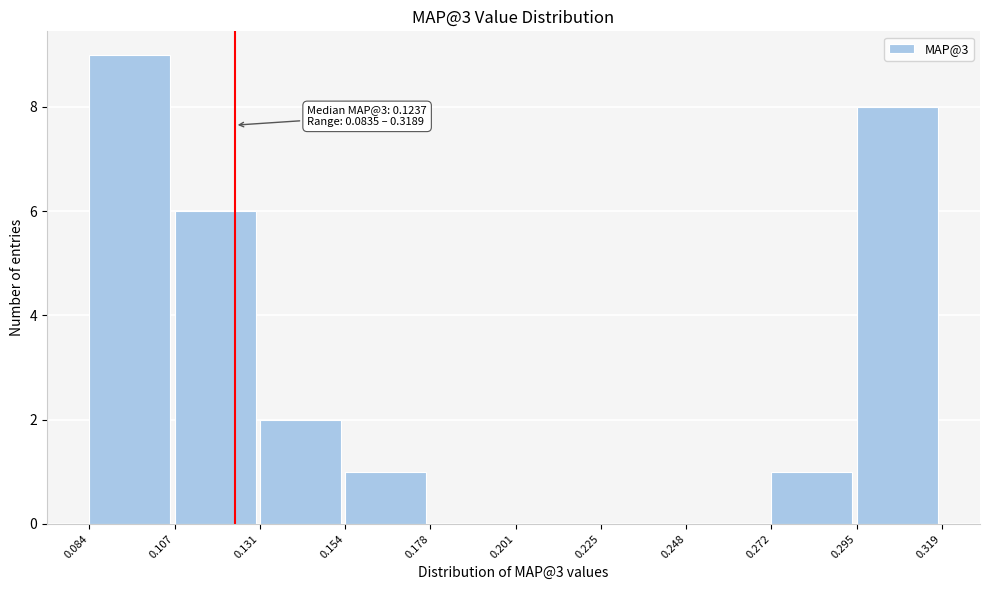

Over which range of the x-axis is the bar tallest?

0.084 to 0.107